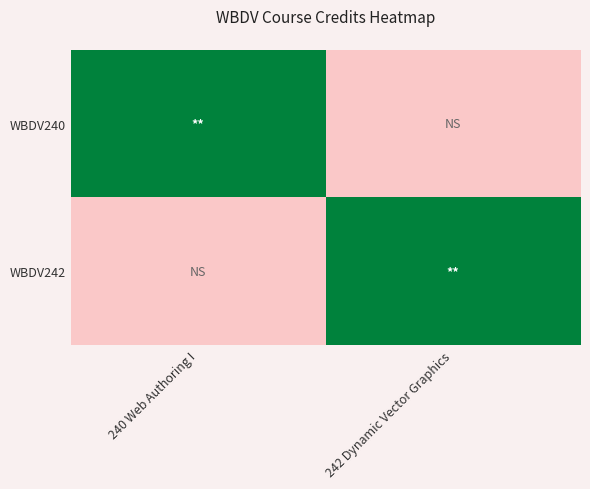

What is the total value across all series at 242 Dynamic Vector Graphics?

3